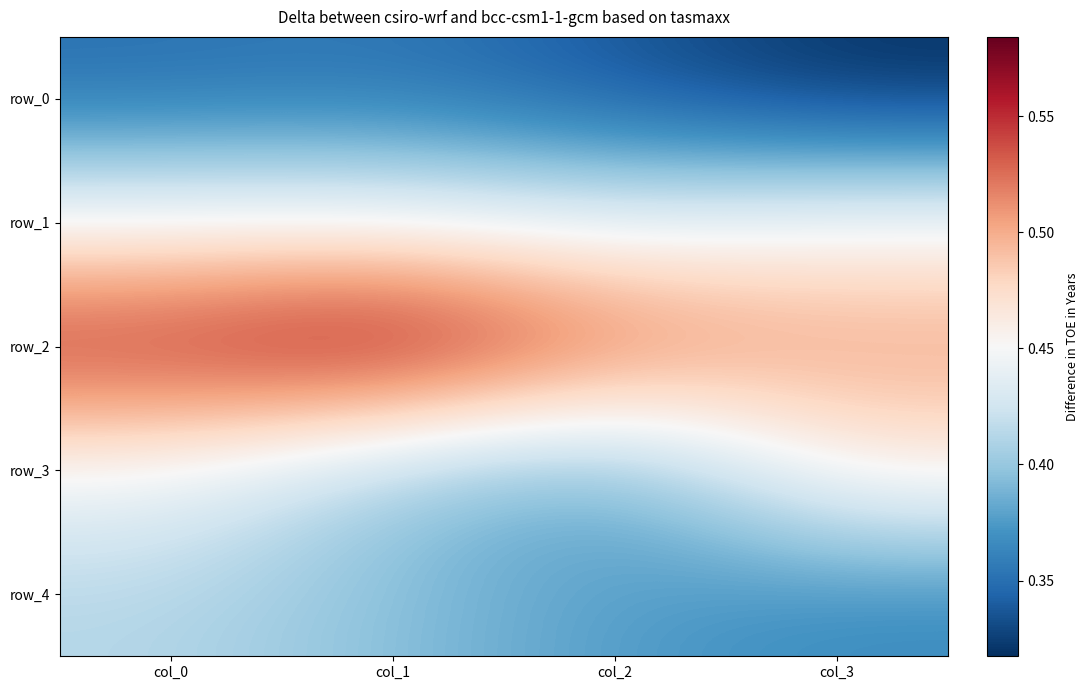

At how many categories does at least one series exceed 0?

4